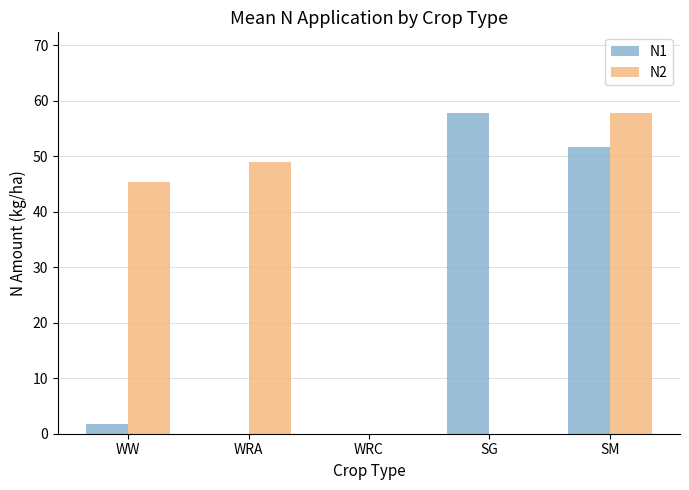

Are the bars grouped side by side (vs. stacked)?

Yes